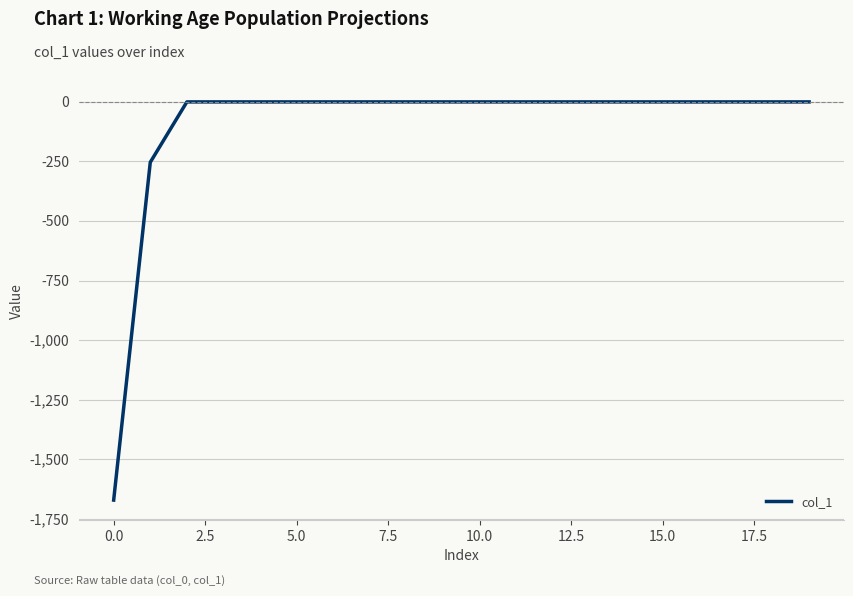

Does the chart display data point markers on the line(s)?

No